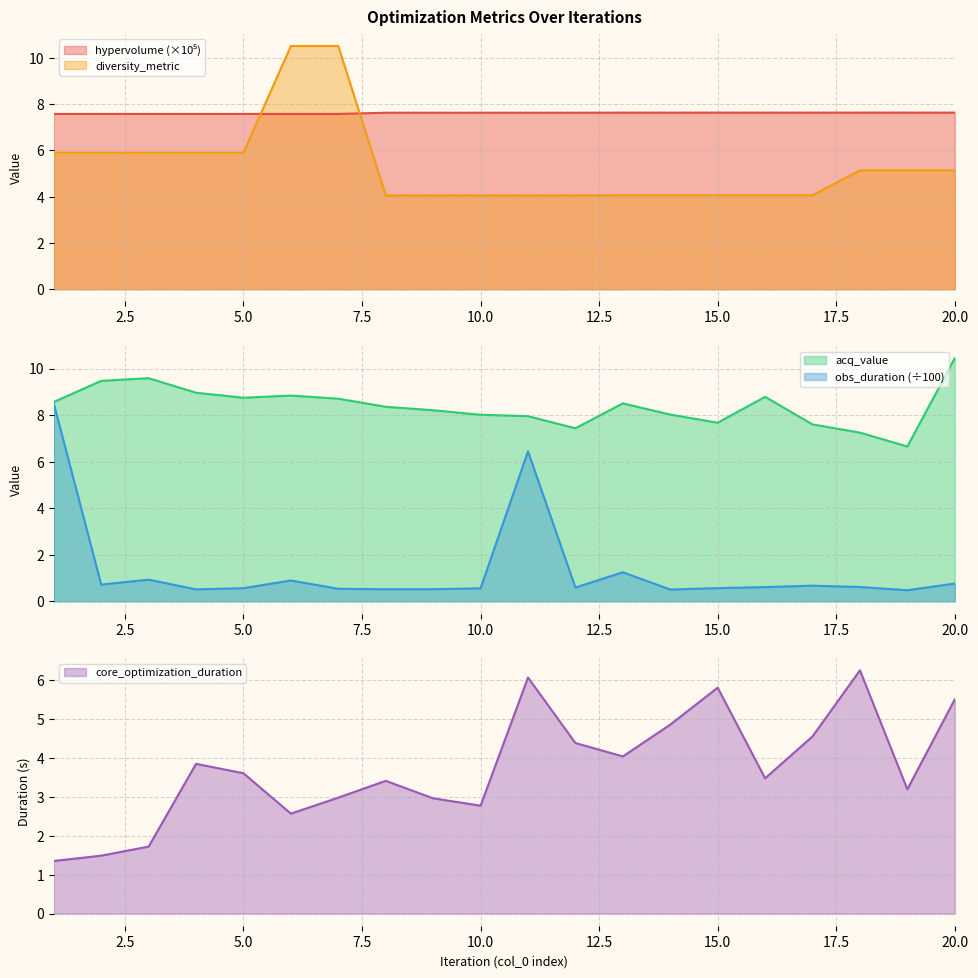

Reading left to right, extract all data points from this chart.

hypervolume: 7.6	7.6	7.6	7.6	7.6	7.6	7.6	7.6	7.6	7.6	7.6	7.6	7.6	7.6	7.6	7.6	7.6	7.6	7.6	7.6
diversity_metric: 5.9	5.9	5.9	5.9	5.9	10.5	10.5	4.1	4.1	4.1	4.1	4.1	4.1	4.1	4.1	4.1	4.1	5.1	5.1	5.1
acq_value: 8.6	9.5	9.6	9.0	8.7	8.8	8.7	8.4	8.2	8.0	8.0	7.4	8.5	8.0	7.7	8.8	7.6	7.2	6.7	10.4
observation_duration: 8.5	0.7	0.9	0.5	0.6	0.9	0.5	0.5	0.5	0.6	6.4	0.6	1.3	0.5	0.6	0.6	0.7	0.6	0.5	0.8
core_optimization_duration: 1.4	1.5	1.7	3.9	3.6	2.6	3.0	3.4	3.0	2.8	6.1	4.4	4.0	4.9	5.8	3.5	4.6	6.3	3.2	5.5